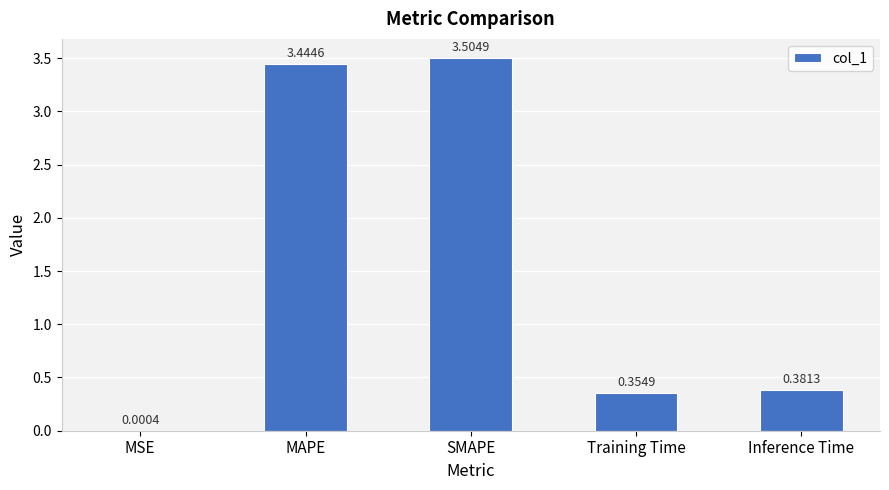

What is the sum of all values?

7.7